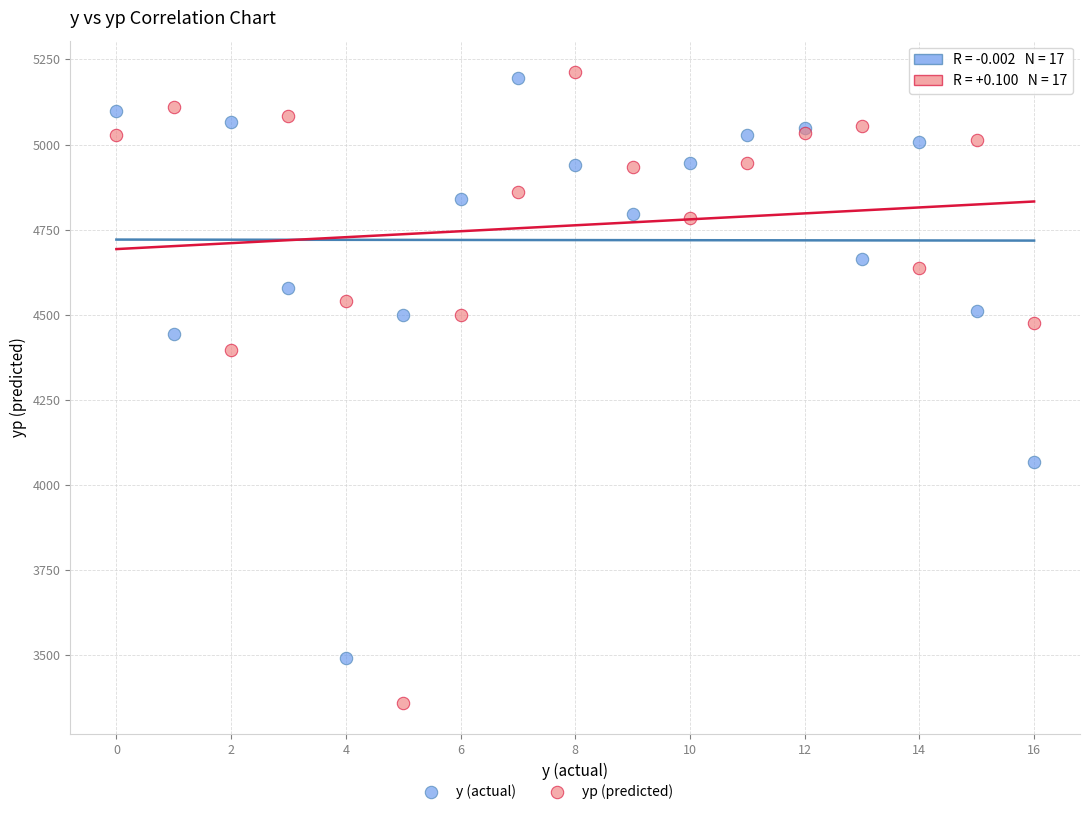

Across all series, what Y value is closest to 4286?

4395.9